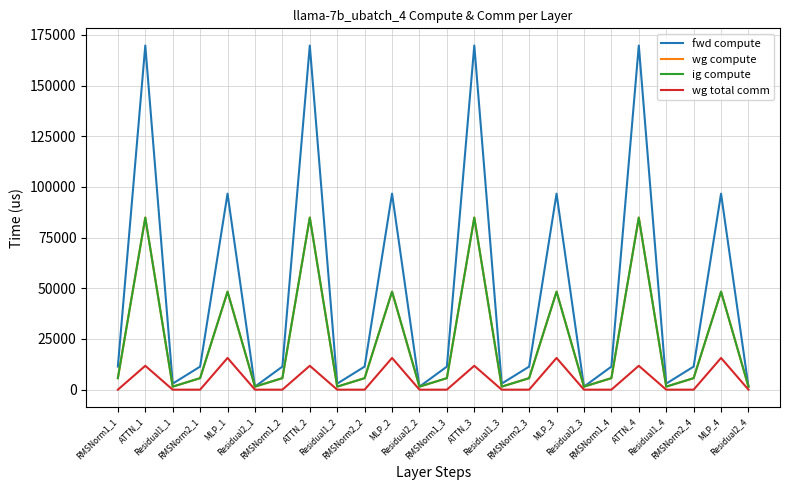

True or false: wg compute and wg total comm cross at least once.

False